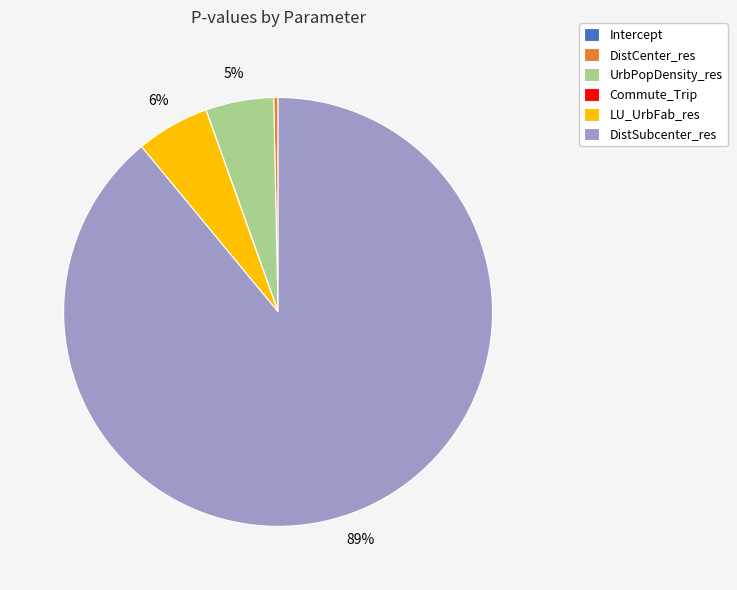

To the nearest percent, what is the average slice percentage?

17%